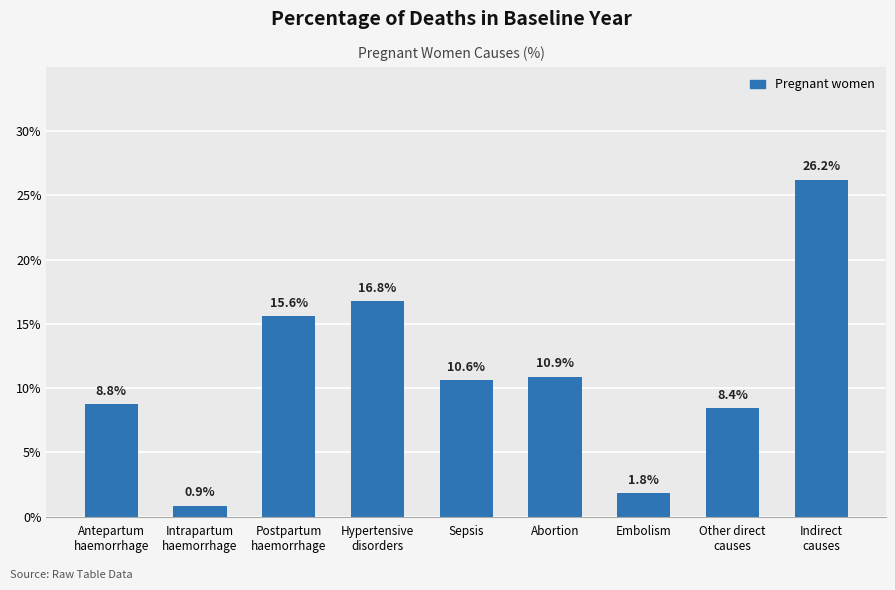

Which has a higher value, Embolism or Other direct
causes?

Other direct
causes